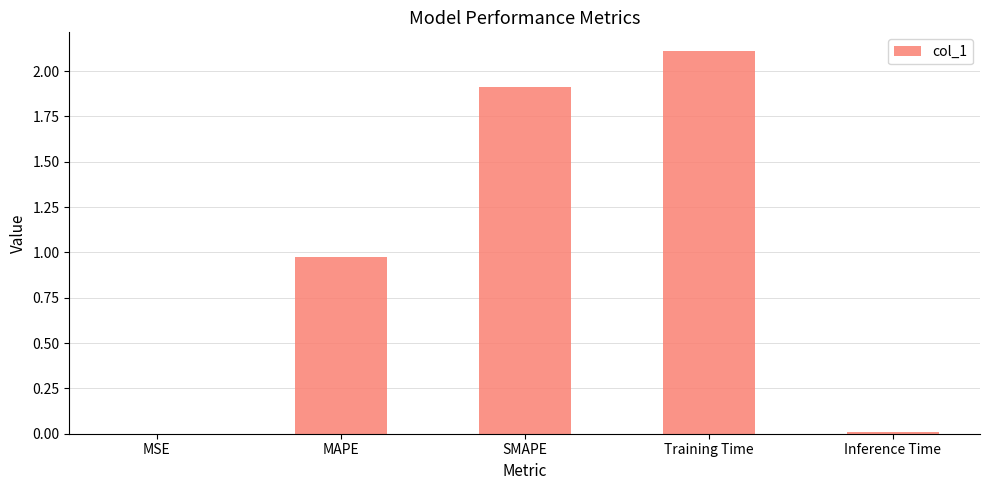

Which label corresponds to the largest value in the chart?

Training Time